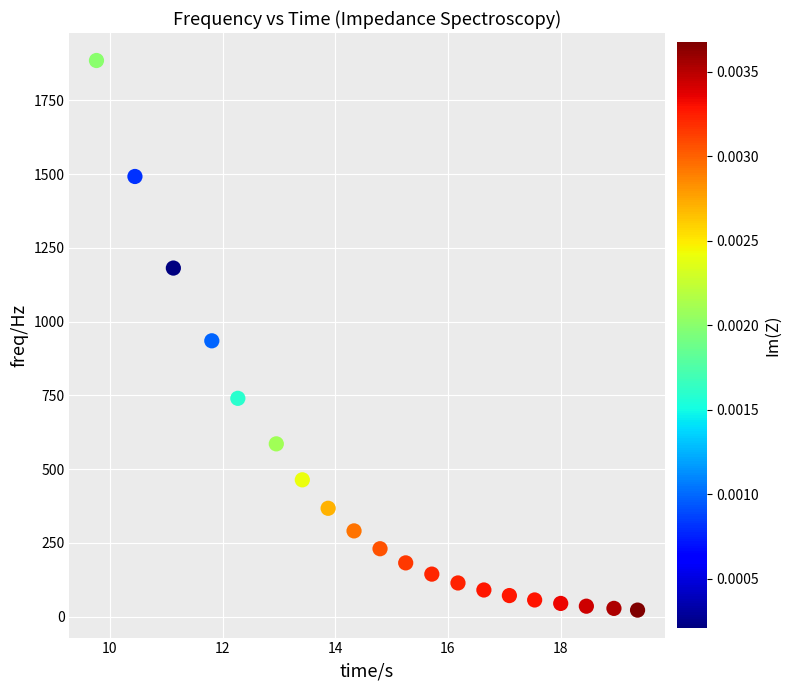

What is the range of Y values (max minus min)?

1863.3